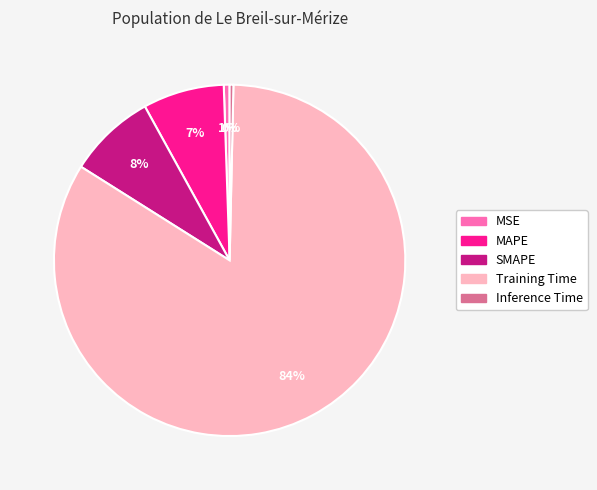

True or false: Training Time accounts for 84% of the total.

True